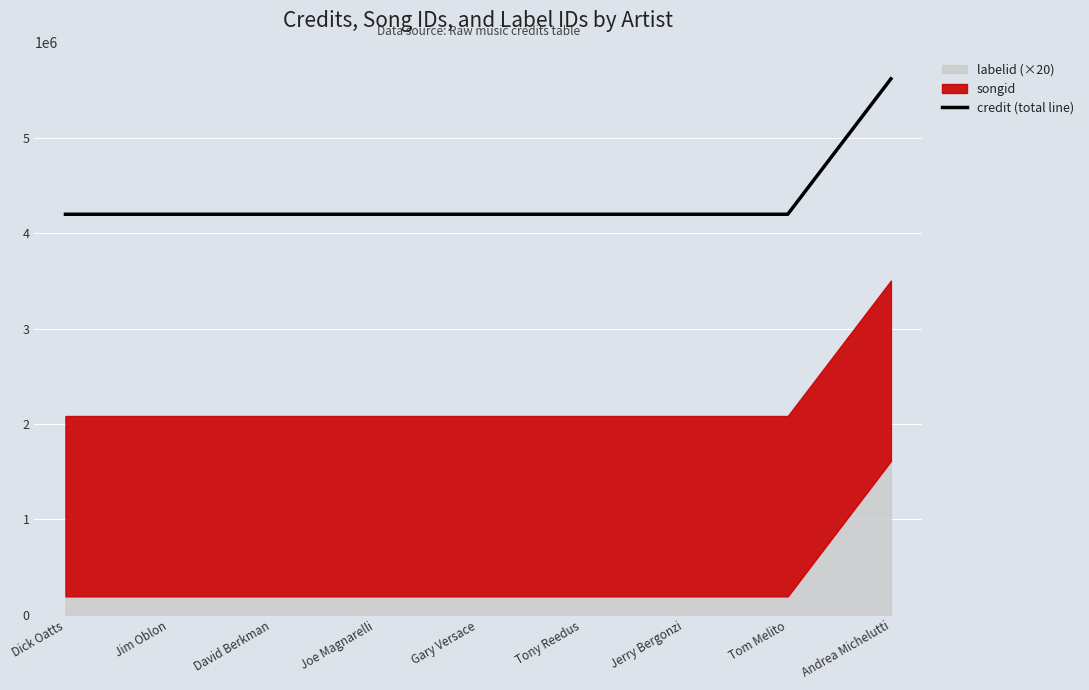

The chart shows a value of 4196568 at Dick Oatts. True or false?

True